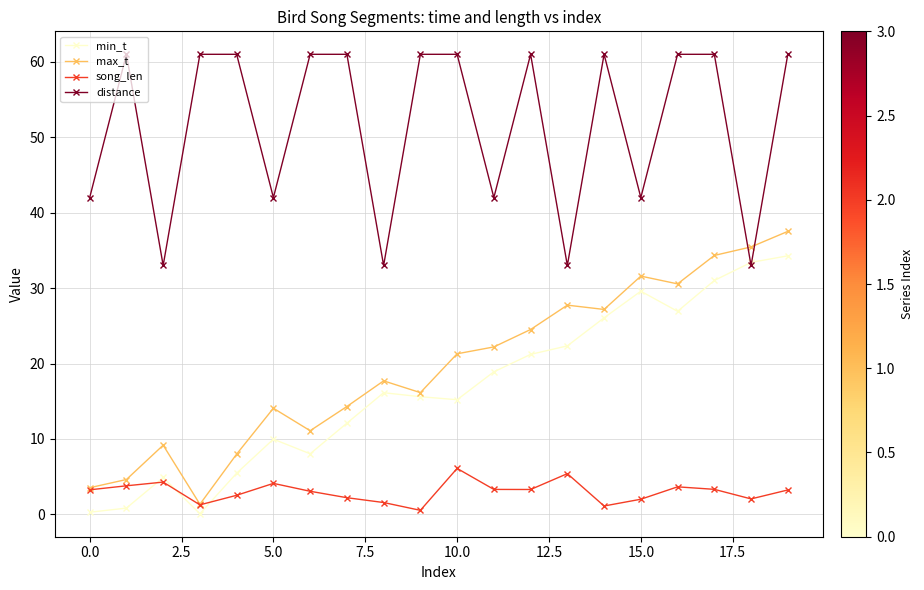

What is the average value of the min_t series?

16.6